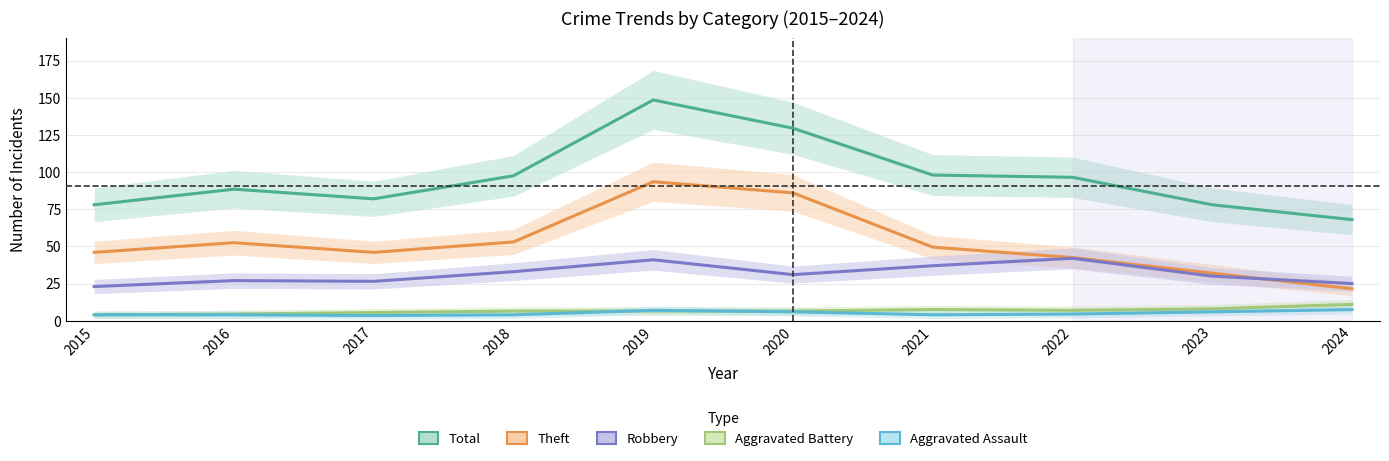

Is it true that Robbery equals 30.0 at 2023?

True